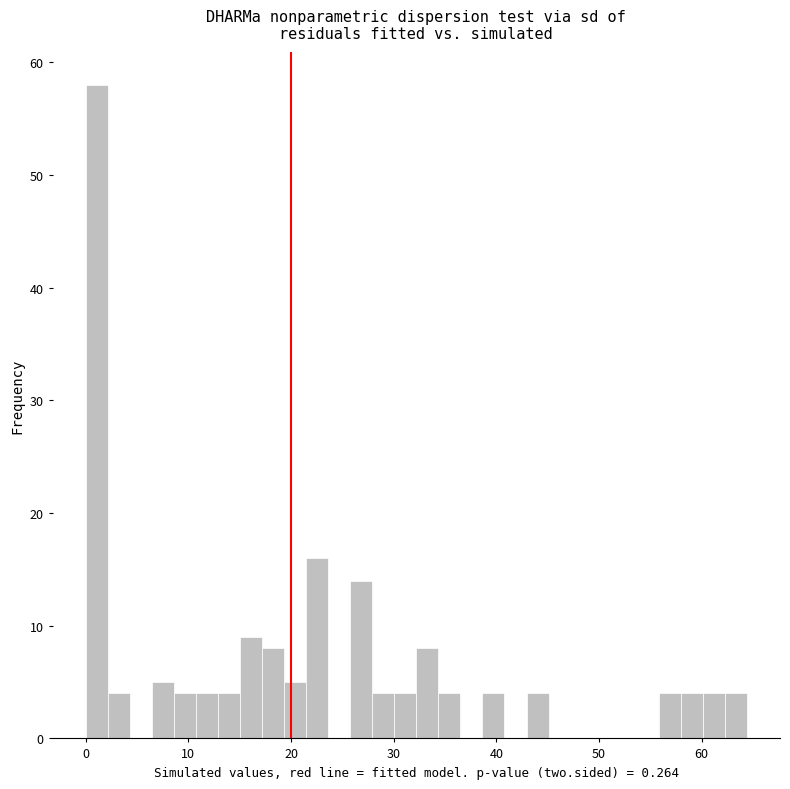

Around what value on the x-axis is the tallest bar? Give the approximate position of its centre, as read against the axis.

1